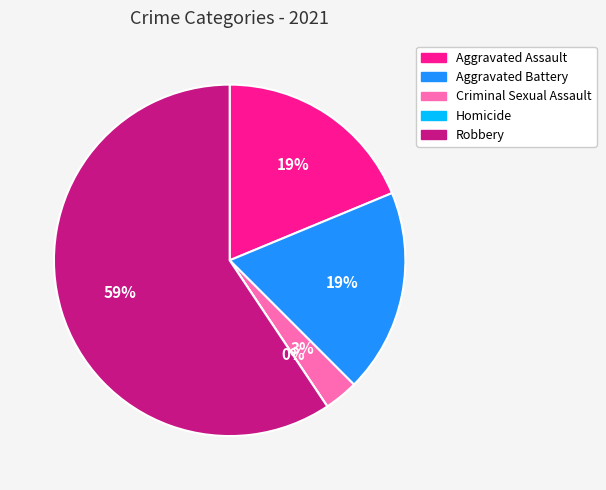

What percentage is the Criminal Sexual Assault slice, to the nearest percent?

3%